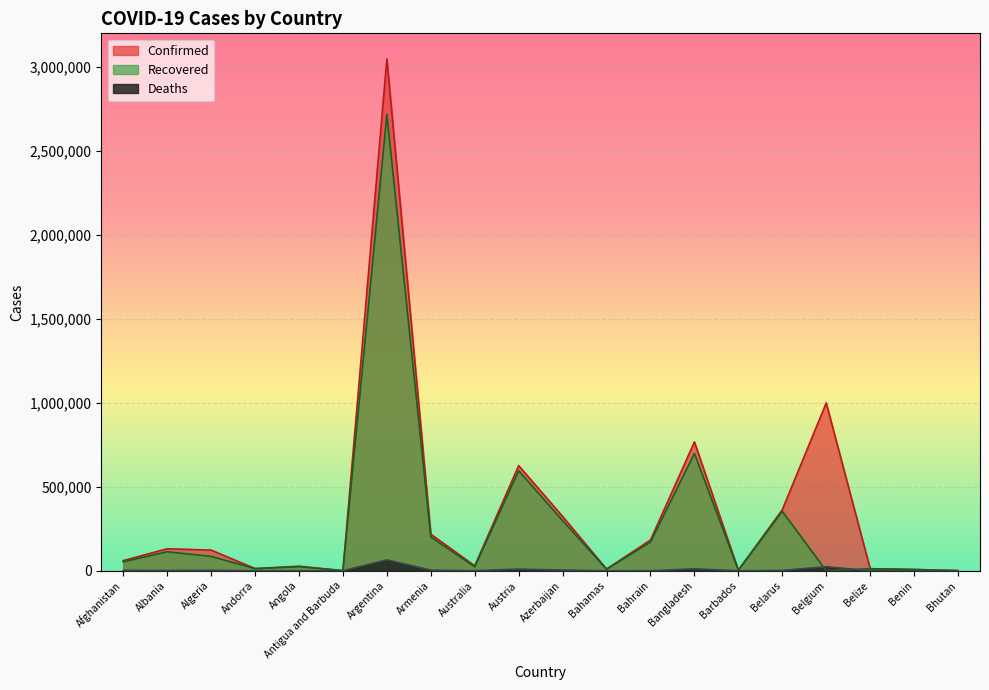

Reading right to left, what are all the values shown in this chart?

Confirmed: Bhutan=1144	Benin=7884	Belize=12675	Belgium=999627	Belarus=363732	Barbados=3884	Bangladesh=767338	Bahrain=183330	Bahamas=10576	Azerbaijan=323841	Austria=626239	Australia=29865	Armenia=217900	Argentina=3047417	Antigua and Barbuda=1232	Angola=27529	Andorra=13340	Algeria=123272	Albania=131419	Afghanistan=60797
Recovered: Bhutan=1017	Benin=7652	Belize=12254	Belgium=0	Belarus=354212	Barbados=3817	Bangladesh=698465	Bahrain=170886	Bahamas=9579	Azerbaijan=298949	Austria=595877	Australia=23360	Armenia=201559	Argentina=2717458	Antigua and Barbuda=1014	Angola=24492	Andorra=12884	Algeria=85869	Albania=113468	Afghanistan=53750
Deaths: Bhutan=1	Benin=100	Belize=323	Belgium=24367	Belarus=2592	Barbados=45	Bangladesh=11755	Bahrain=664	Bahamas=210	Azerbaijan=4617	Austria=10311	Australia=910	Armenia=4178	Argentina=65202	Antigua and Barbuda=32	Angola=618	Andorra=127	Algeria=3299	Albania=2403	Afghanistan=2654